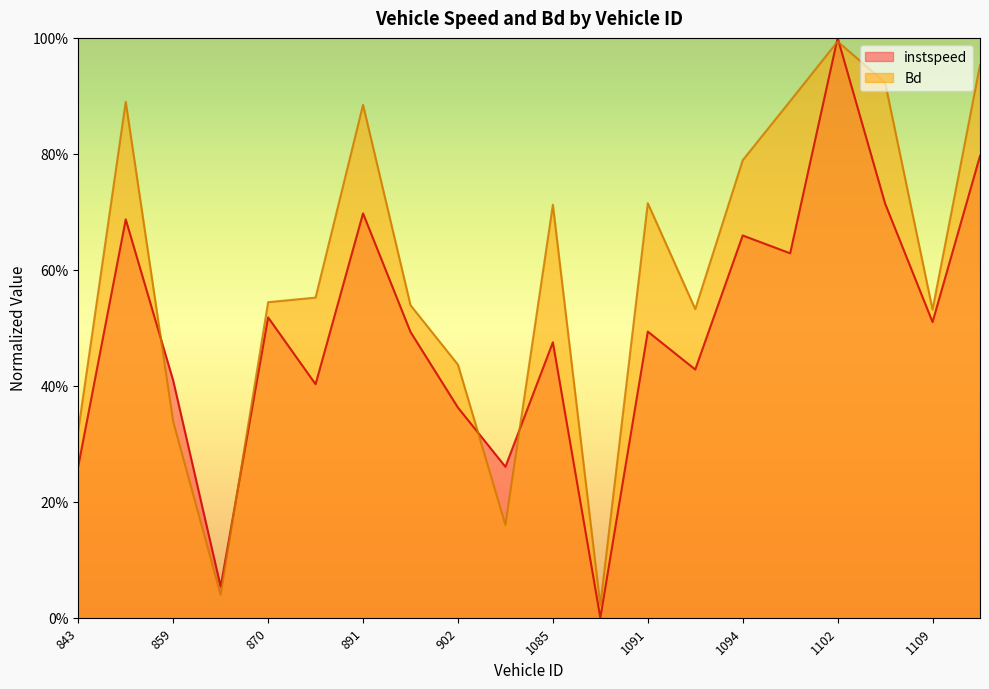

True or false: instspeed has more than 0 points higher than both neighbors.

True